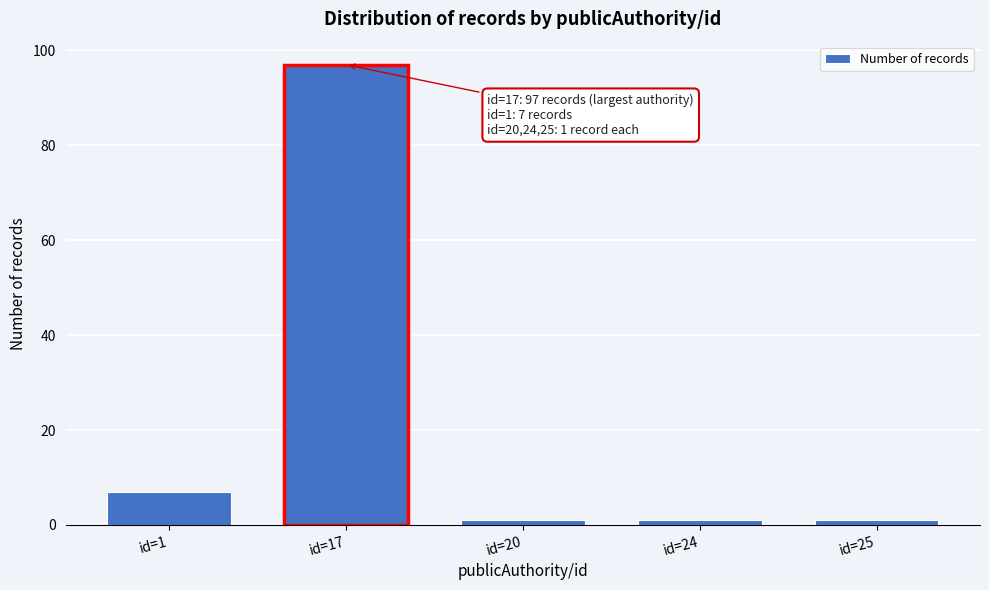

Reading right to left, extract all data points from this chart.

1	1	1	97	7